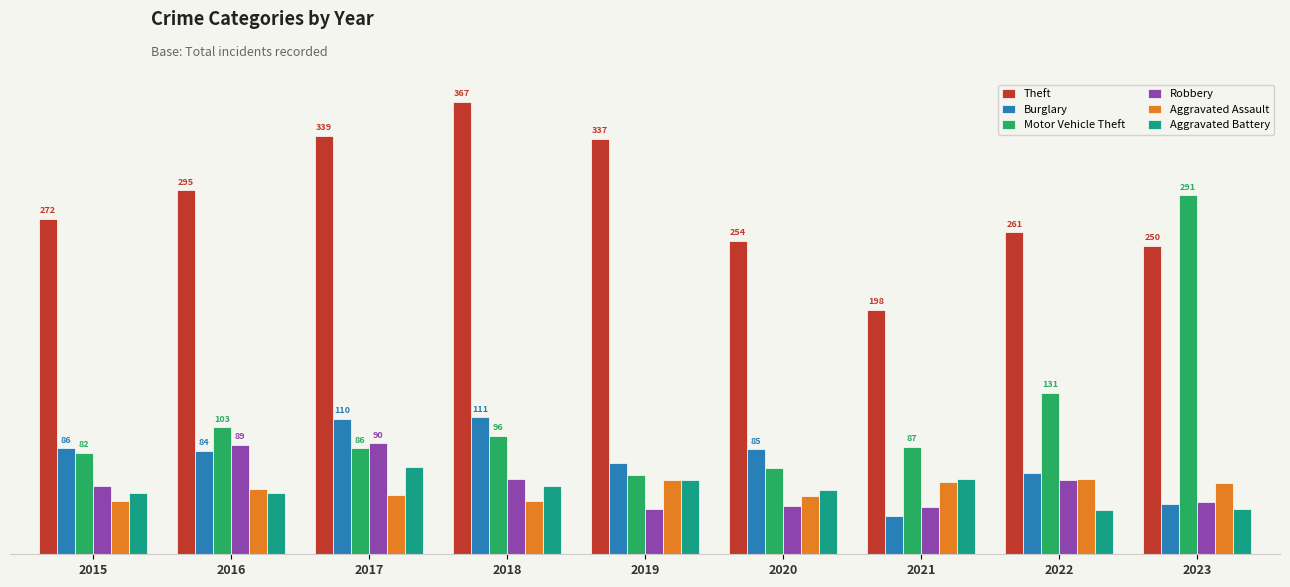

True or false: Motor Vehicle Theft has a value of 138 at 2021.

False